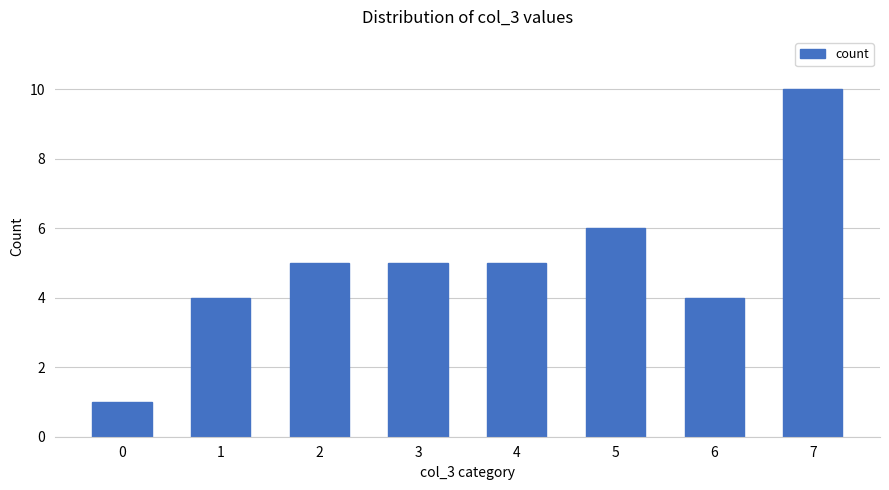

Between 0 and 5, which is larger?

5